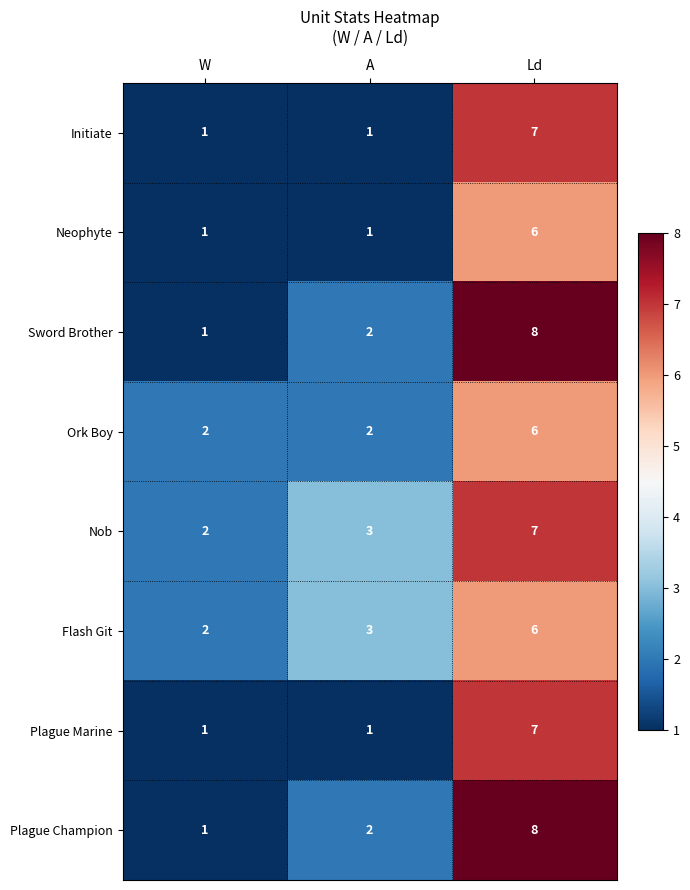

The value of Plague Marine at W is 2. True or false?

False